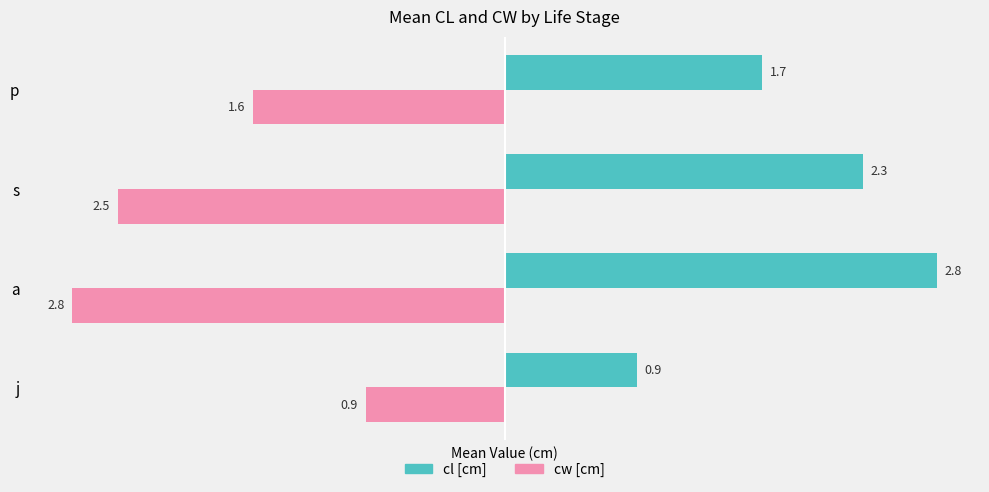

The cl [cm] series shows 2.8 at a. True or false?

True